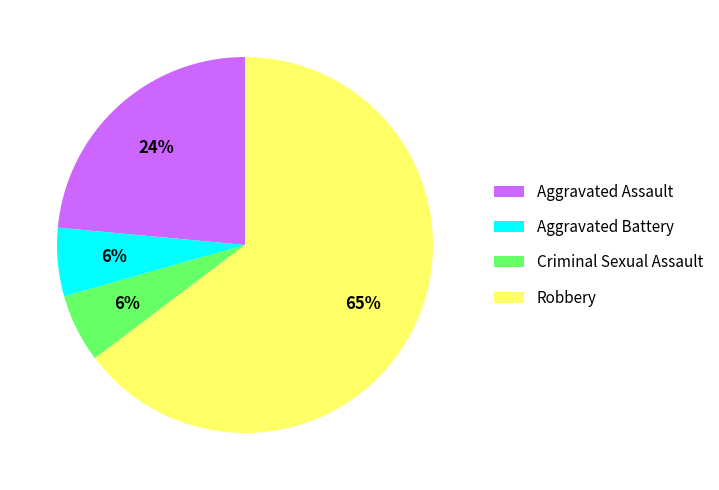

To the nearest percent, what percentage of the pie is Aggravated Assault?

24%